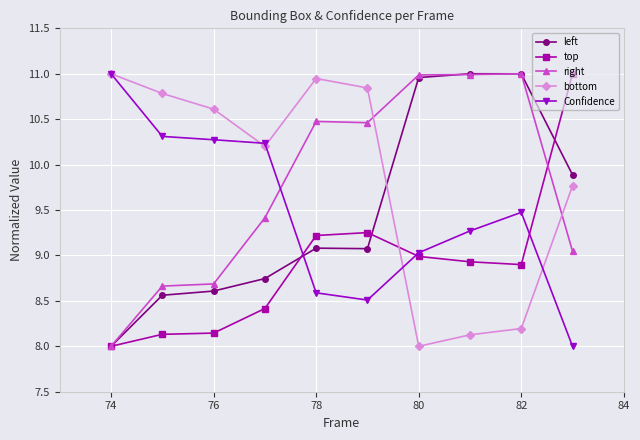

Which series ends up on top after the final intersection of top and bottom?

top